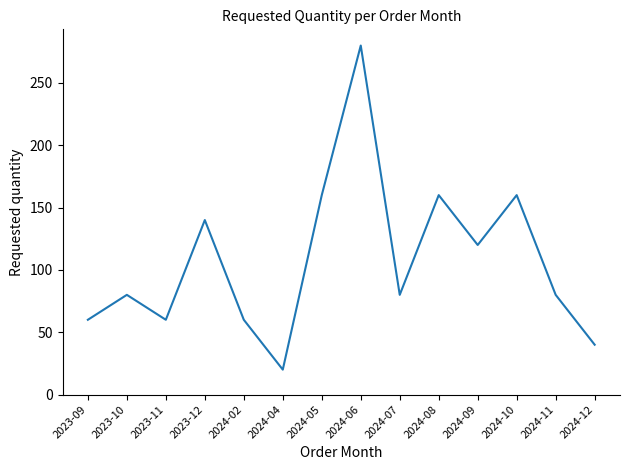

Read the value at 2023-12.

140